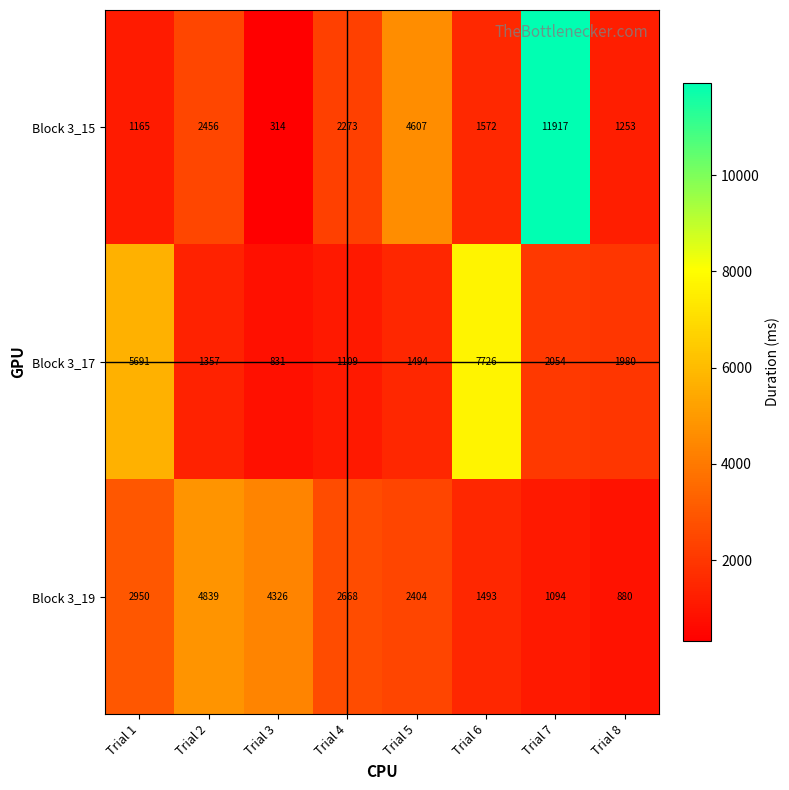

At which category is the sum across all series the highest?

Trial 7